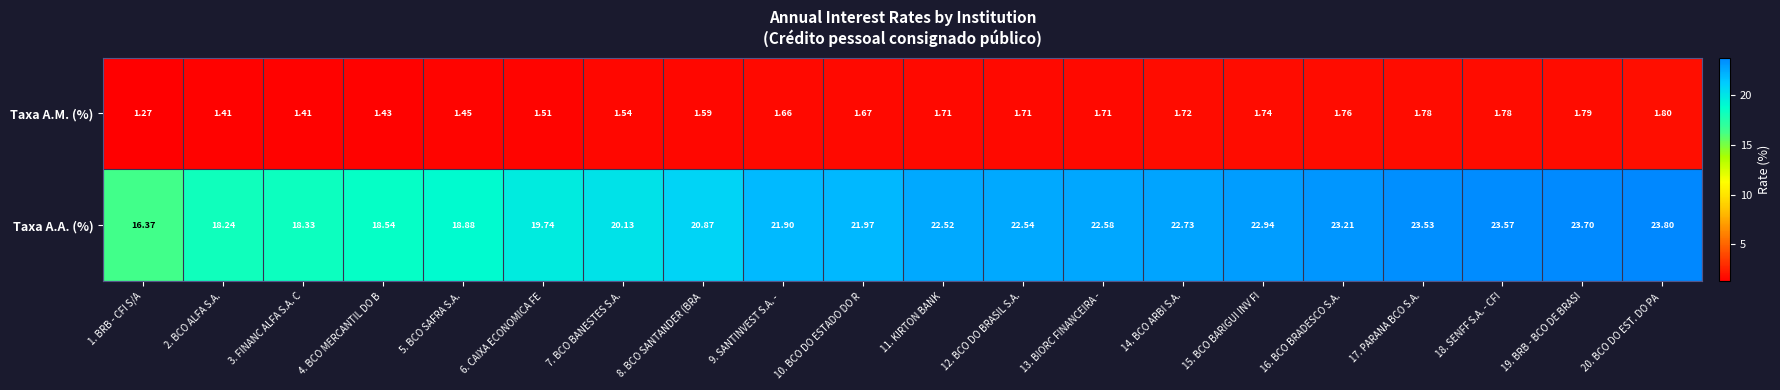

At 11. KIRTON BANK, list the series in order from smallest to largest.

Taxa A.M. (%), Taxa A.A. (%)